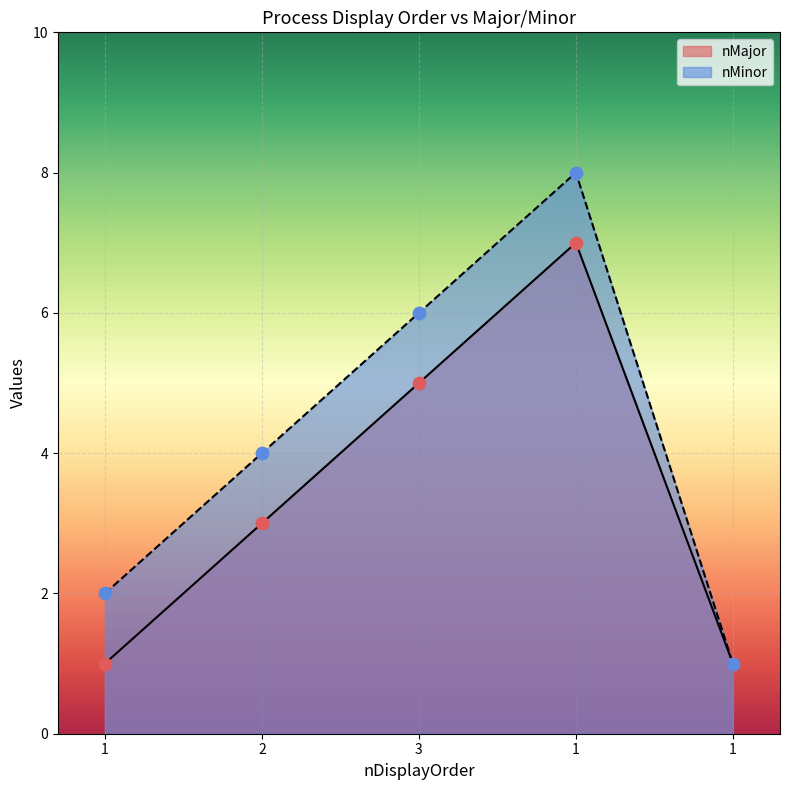

Which series contains the highest Y value?

nMinor